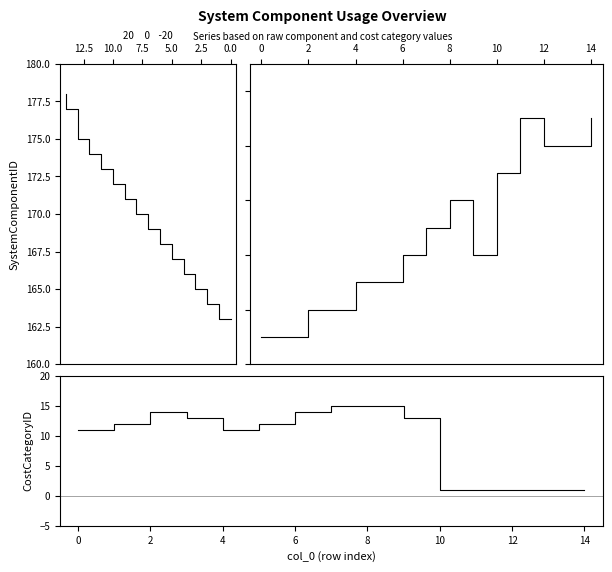

Between −2.5 and 15.0, which series saw the biggest shift?

SystemComponentID